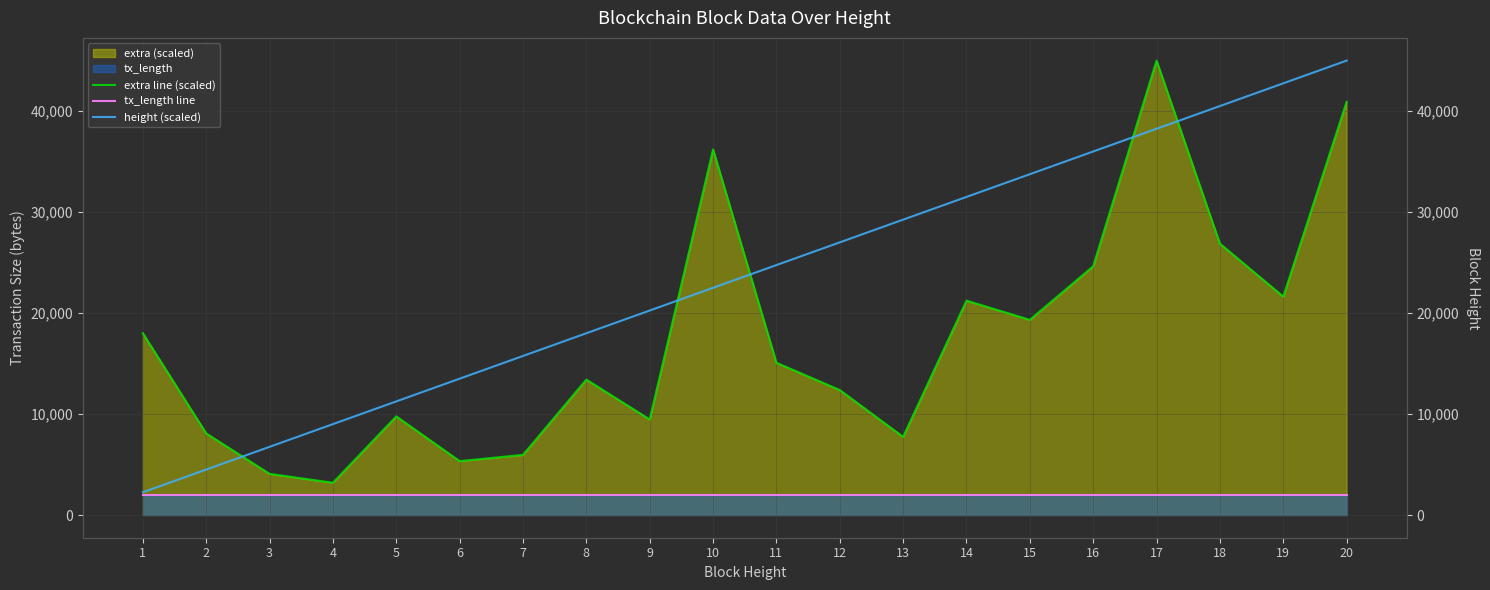

Reading left to right, extract all data points from this chart.

extra line (scaled): 18000.0	8077.2	4074.0	3194.5	9768.3	5334.7	5954.3	13407.6	9460.7	36203.6	15075.6	12375.0	7734.9	21227.7	19327.2	24635.9	45000.0	26870.0	21626.3	40923.1
tx_length line: 2000.0	2000.0	2000.0	2000.0	2000.0	2000.0	2000.0	2000.0	2000.0	2000.0	2000.0	2000.0	2000.0	2000.0	2000.0	2000.0	2000.0	2000.0	2000.0	2000.0
height (scaled): 2250.0	4500.0	6750.0	9000.0	11250.0	13500.0	15750.0	18000.0	20250.0	22500.0	24750.0	27000.0	29250.0	31500.0	33750.0	36000.0	38250.0	40500.0	42750.0	45000.0